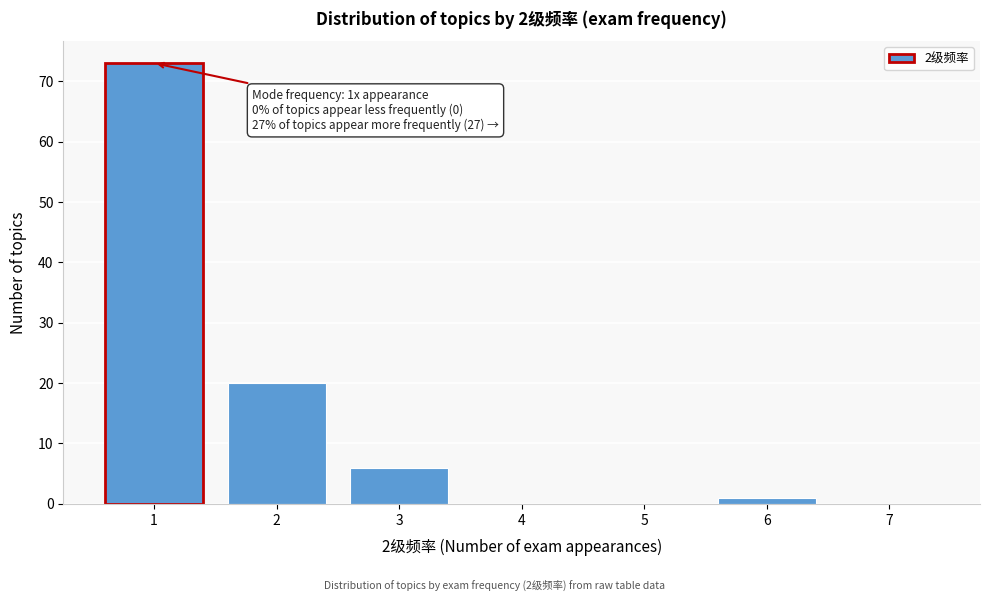

Reading right to left, extract all data points from this chart.

7=0	6=1	5=0	4=0	3=6	2=20	1=73